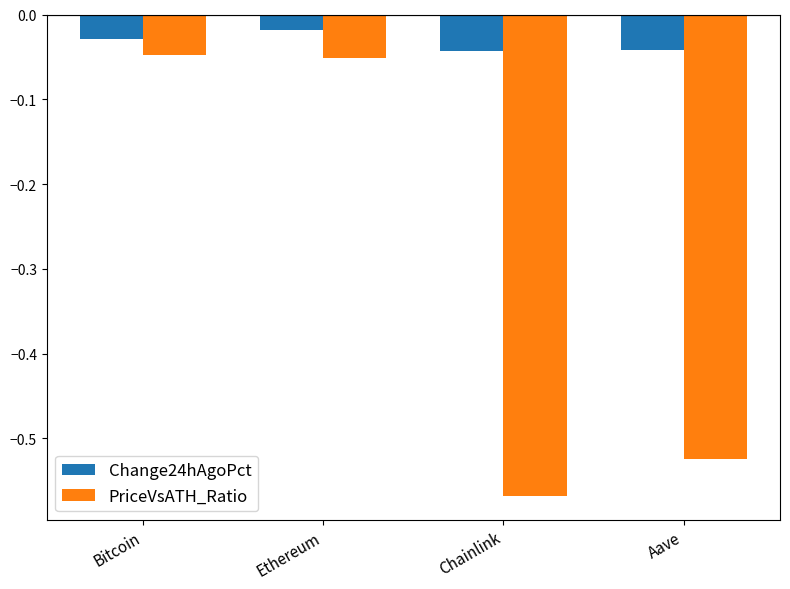

Are the bars grouped side by side (vs. stacked)?

Yes